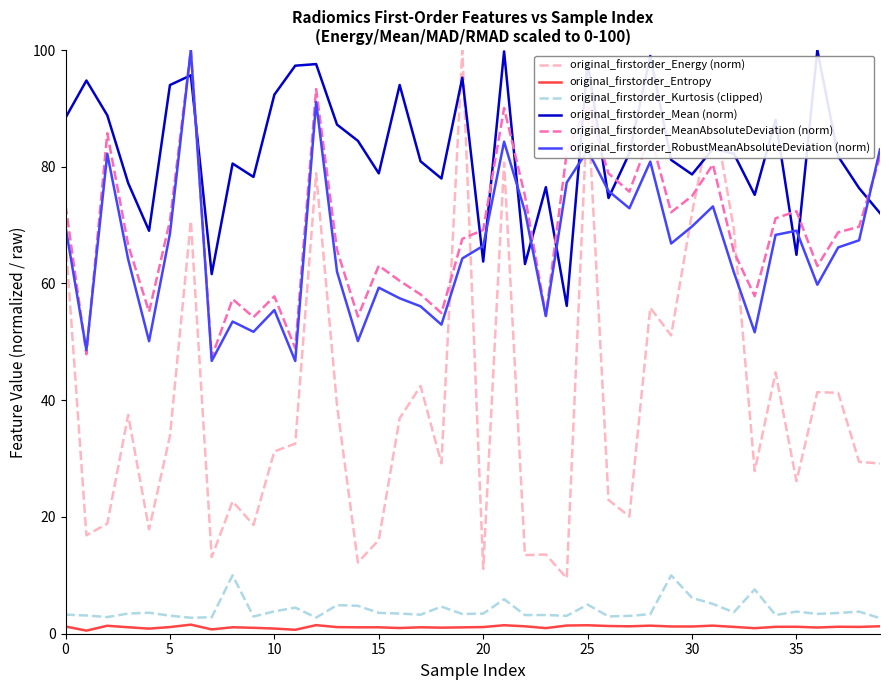

True or false: original_firstorder_Mean (norm) and original_firstorder_Entropy cross at least once.

False